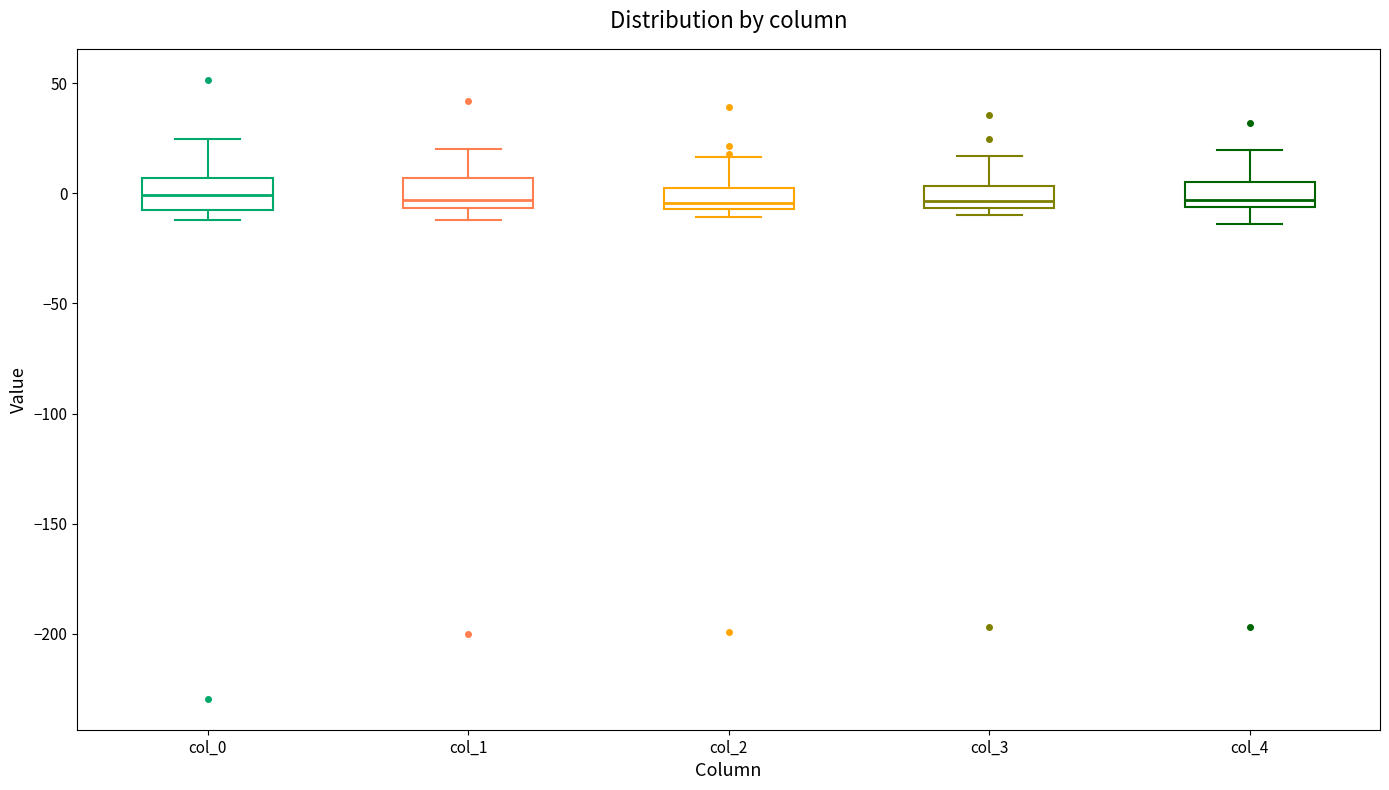

Reading left to right, read every box against the y-axis: the position of its median line, the range the box covers, and the ends of its whiskers. The values are not printed on the chart, so give them approximately, as read against the axis.

col_0: median 0, box -5 to 5, whiskers -10 to 25
col_1: median -5 (just above the box's lower edge), box -5 to 5, whiskers -10 to 20
col_2: median -5 (just above the box's lower edge), box -5 to 5, whiskers -10 to 15
col_3: median -5 (just above the box's lower edge), box -5 to 5, whiskers -10 to 15
col_4: median -5 (just above the box's lower edge), box -5 to 5, whiskers -15 to 20